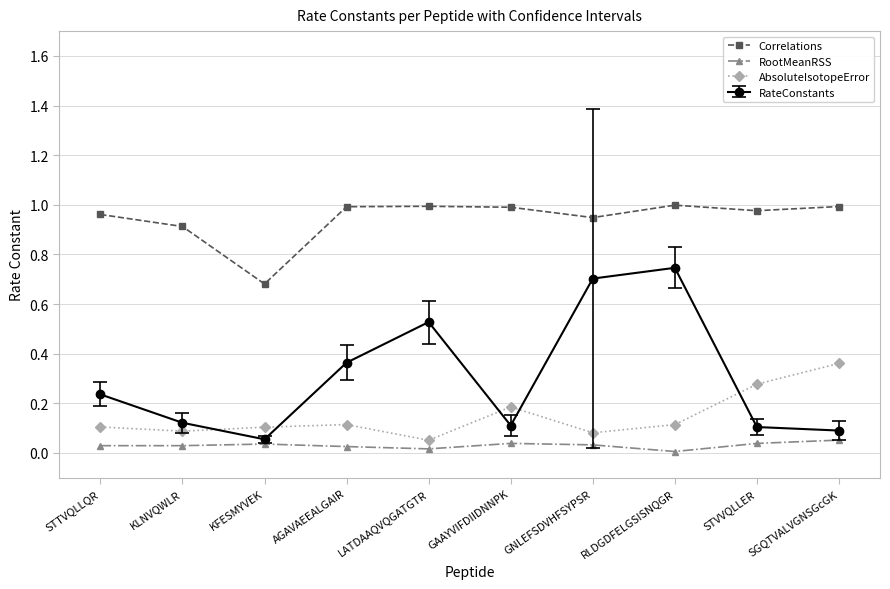

What is the label of the 4th point from the left?

AGAVAEEALGAIR